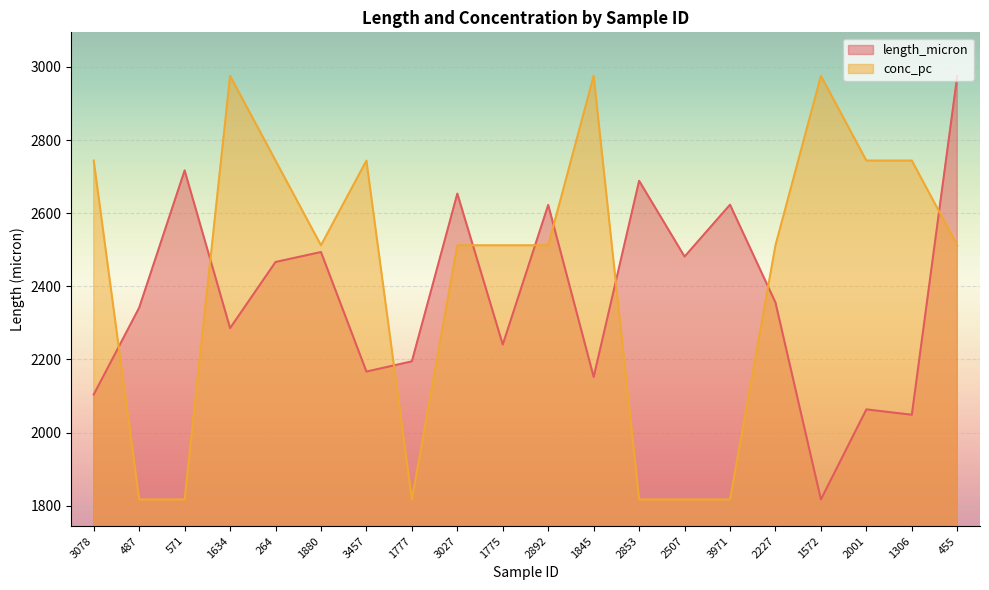

How many times do conc_pc and length_micron cross each other?

9